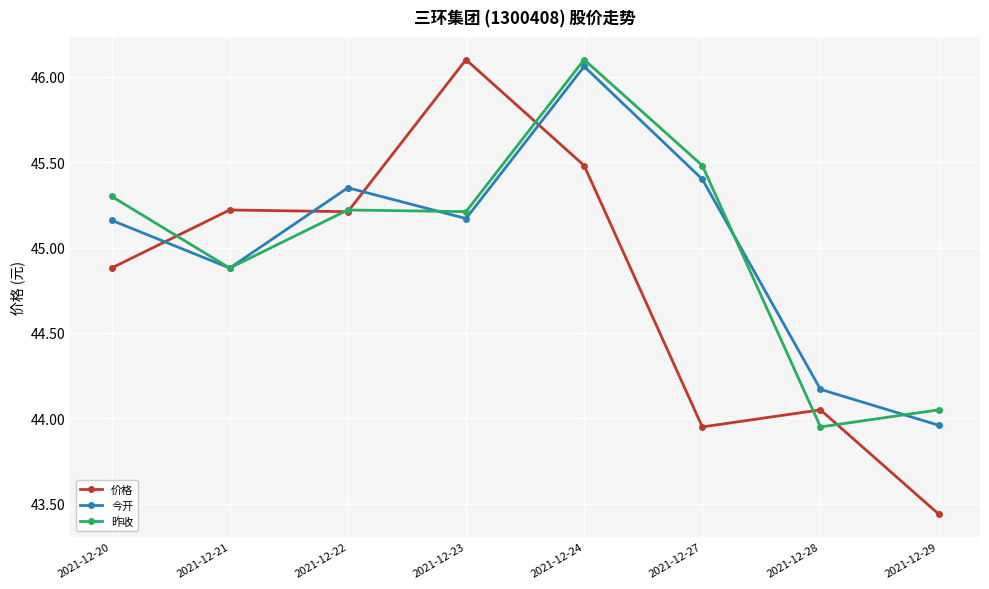

Is the value of 昨收 at 2021-12-22 greater than the value of 价格 at 2021-12-27?

Yes